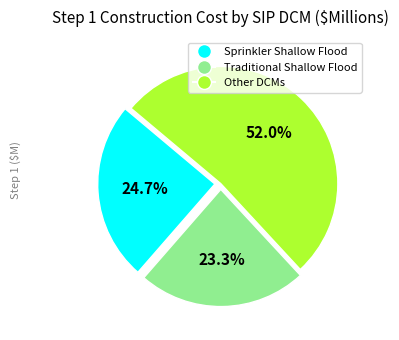

Does any single category account for the majority?

Yes